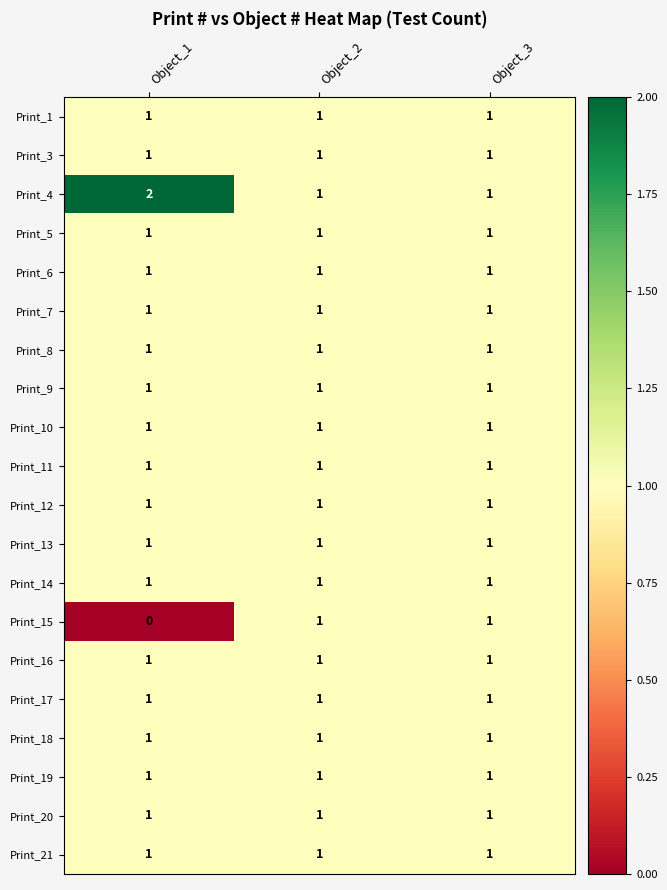

Is it true that Print_12 equals 1 at Object_1?

True